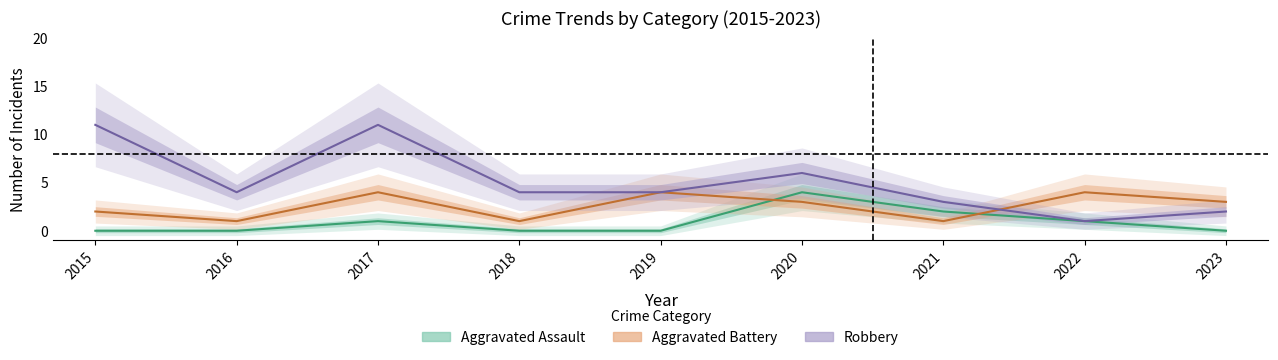

Which series has the largest range (max minus min)?

Robbery